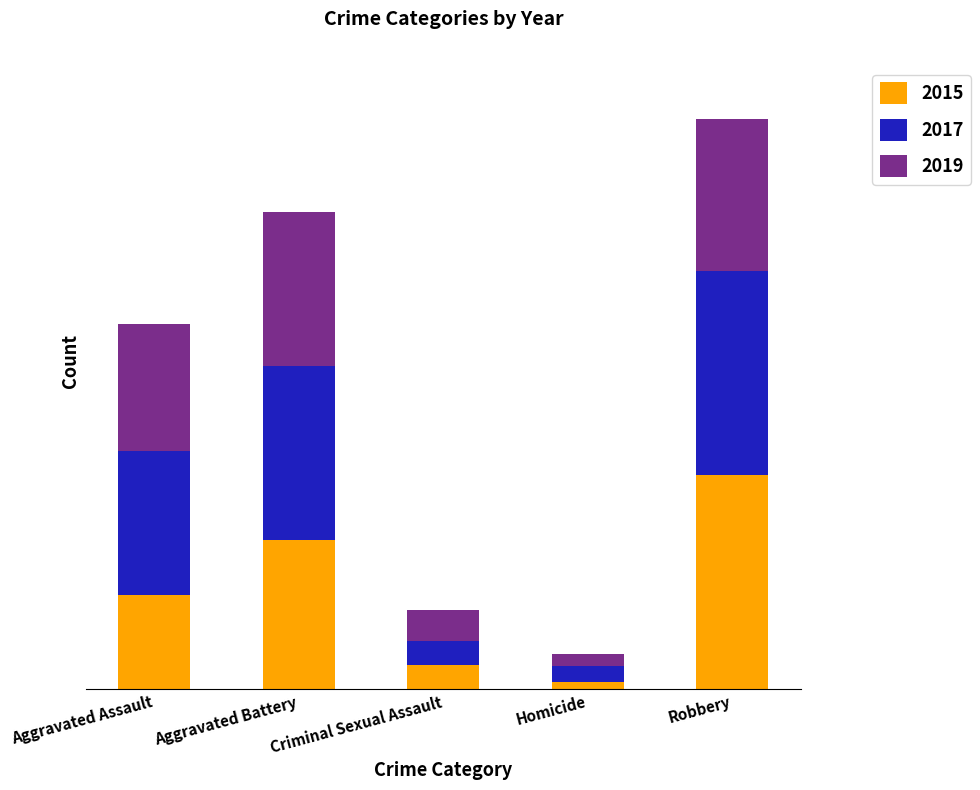

Does the chart contain any negative values?

No